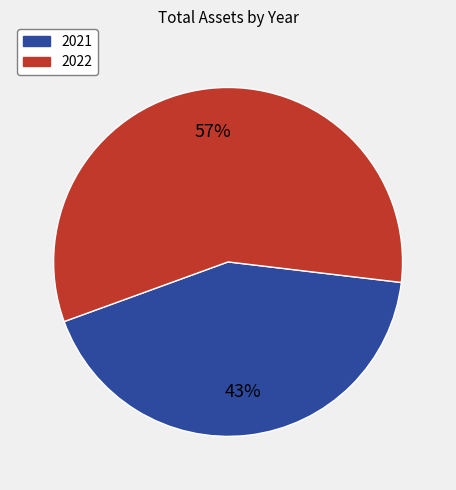

To the nearest percent, what portion does 2021 represent?

43%